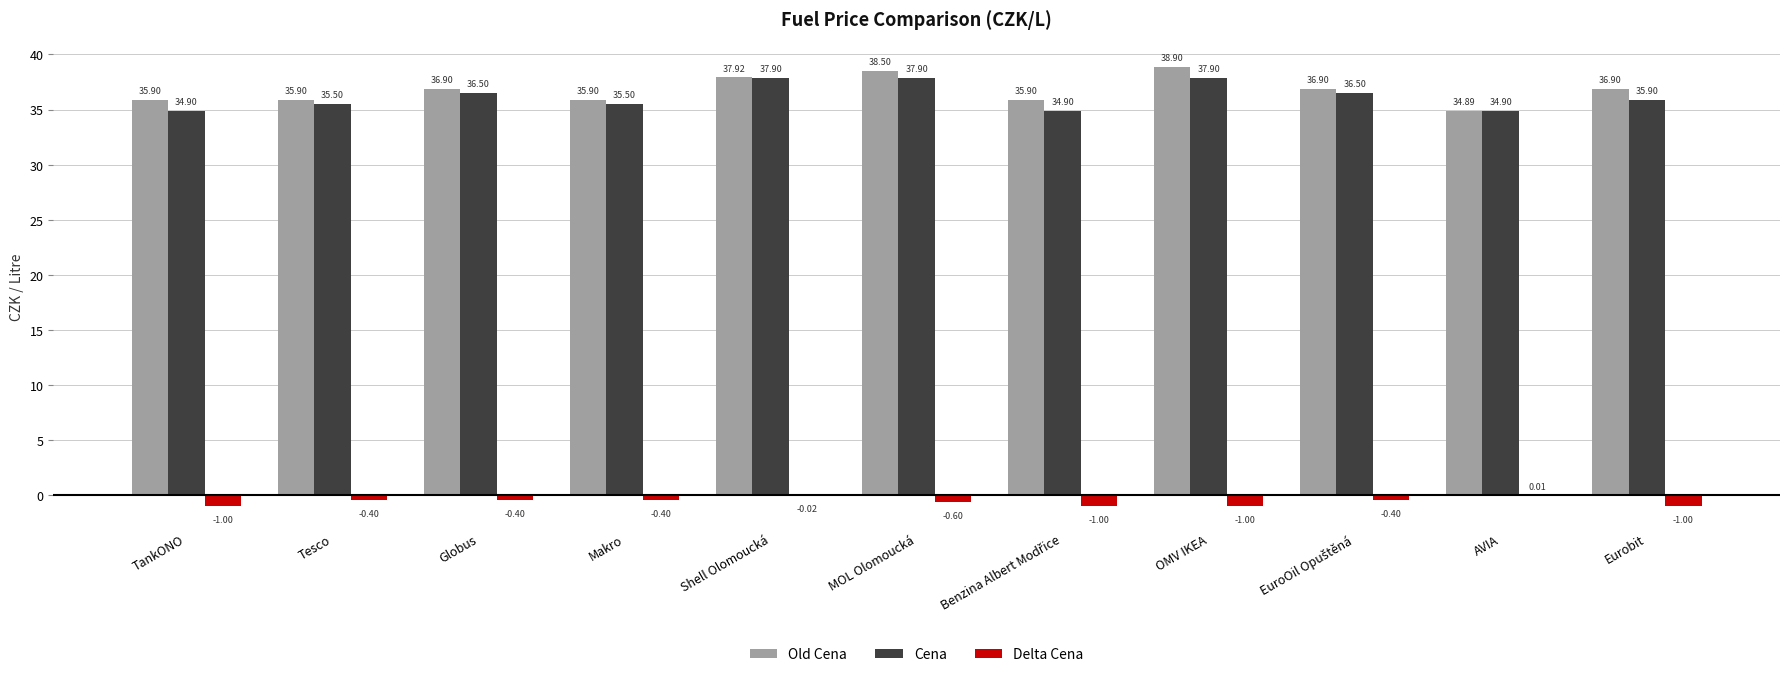

What is the sum of all Old Cena values?

404.5